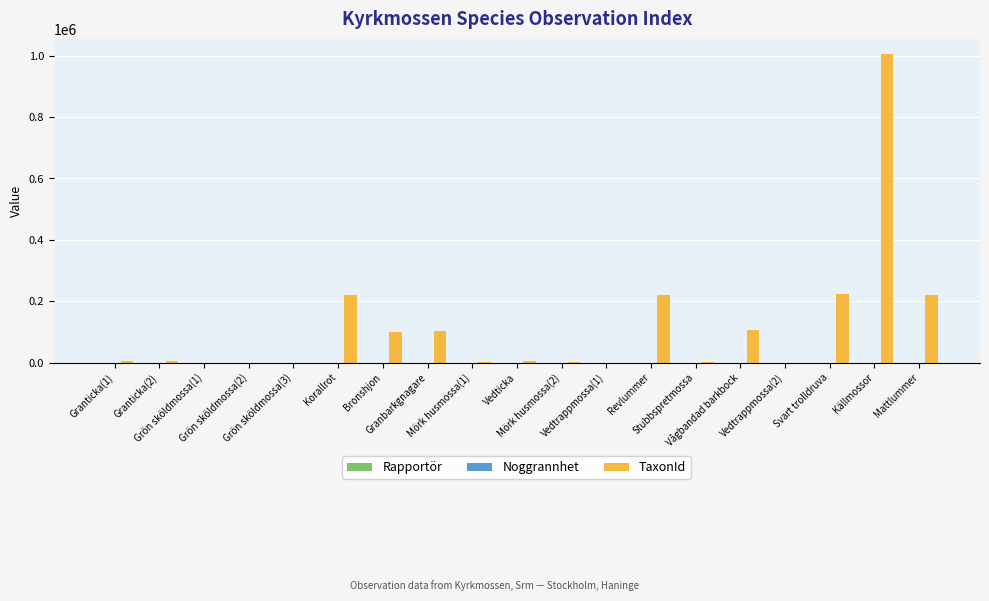

Which series has the largest total across all categories?

TaxonId